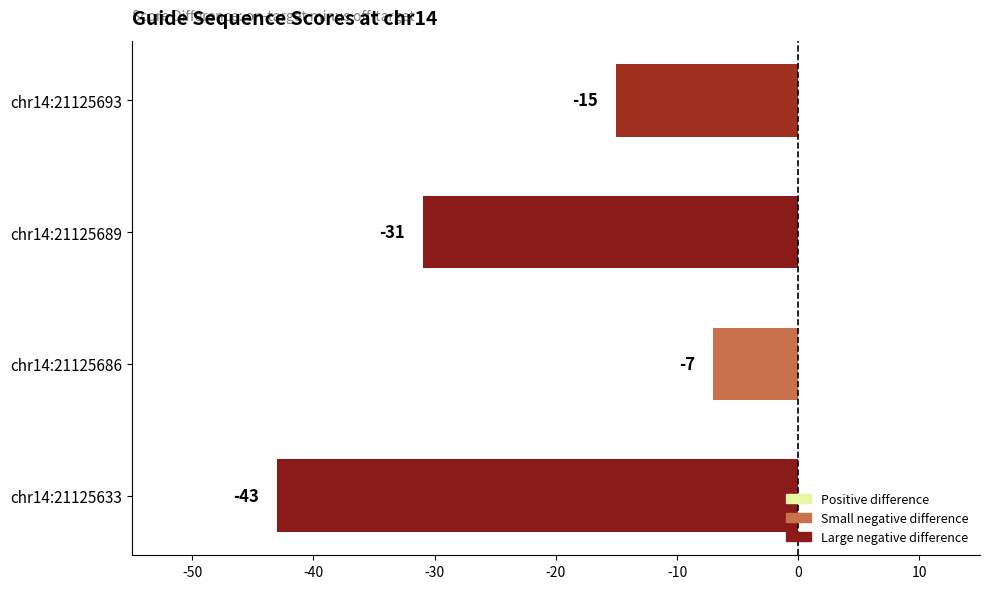

How many categories are shown in the chart?

4